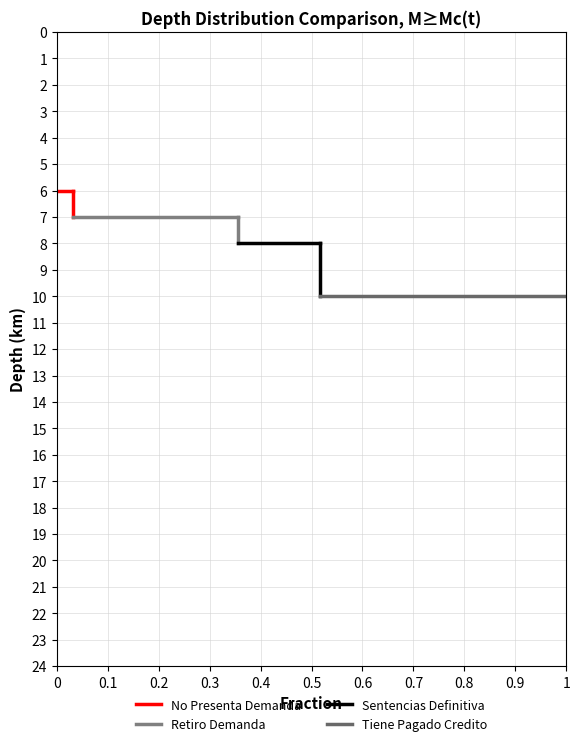

Is it true that Retiro Demanda equals 11 at 0.1?

False